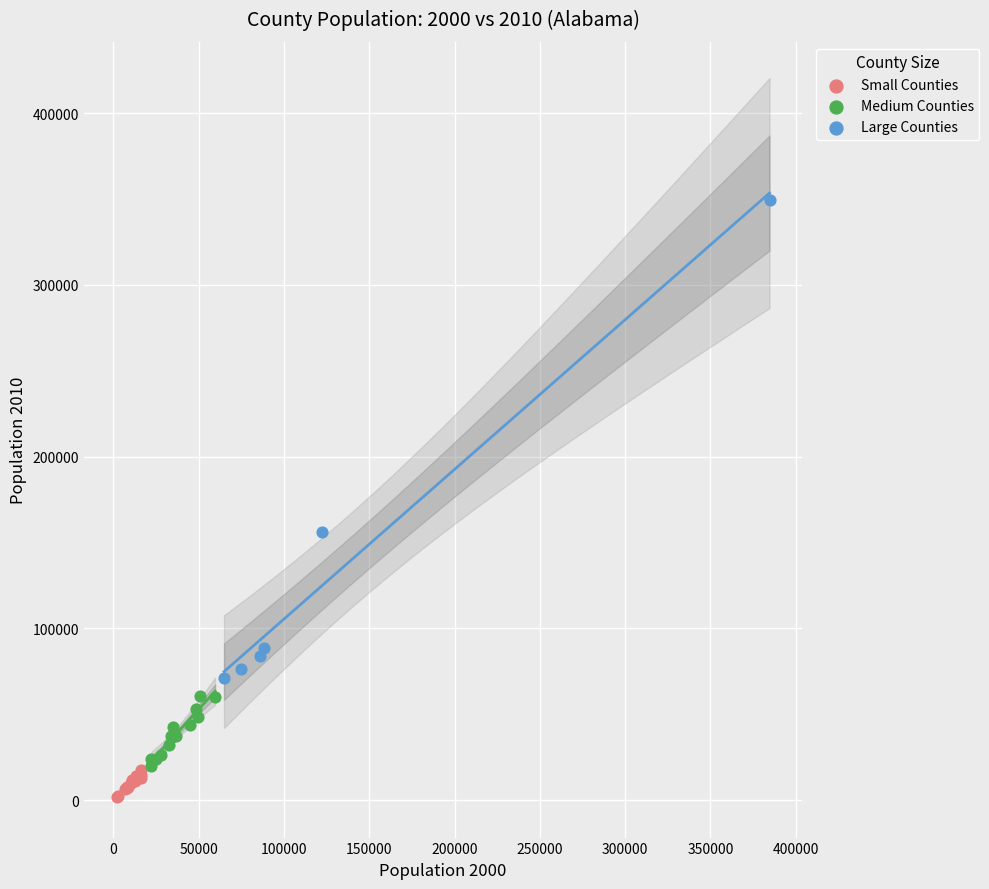

Which series reaches the minimum Y coordinate?

Small Counties